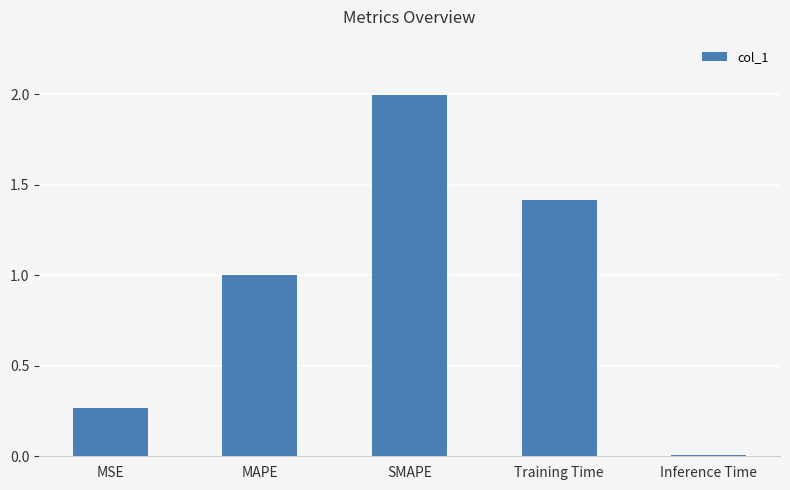

What is the difference between the maximum and second lowest values?

1.7